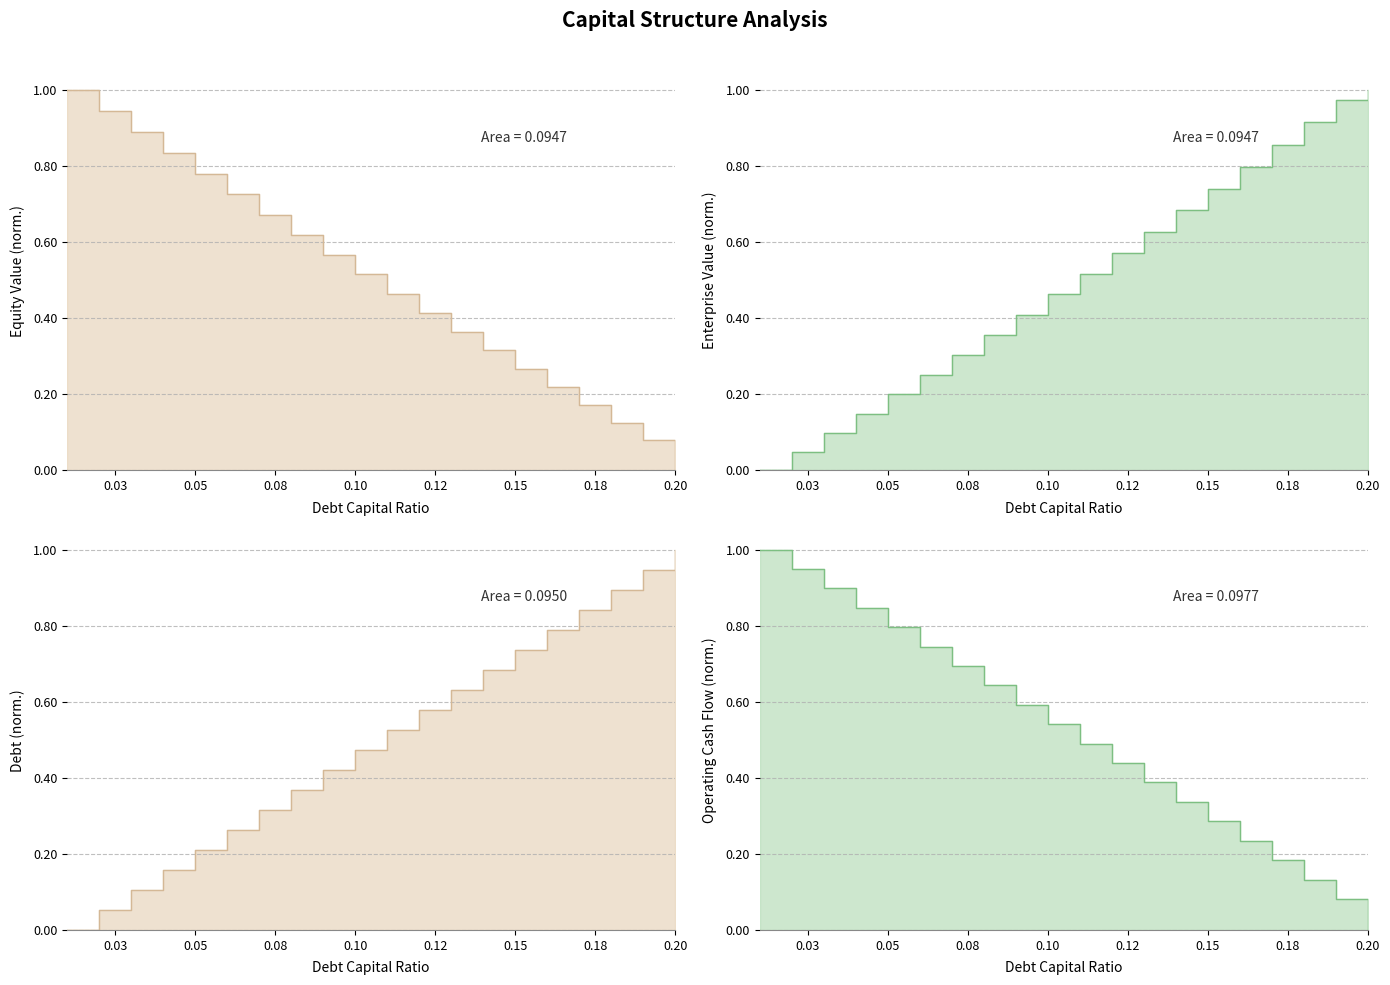

What is the average value of the area_ocf_line series?

0.5